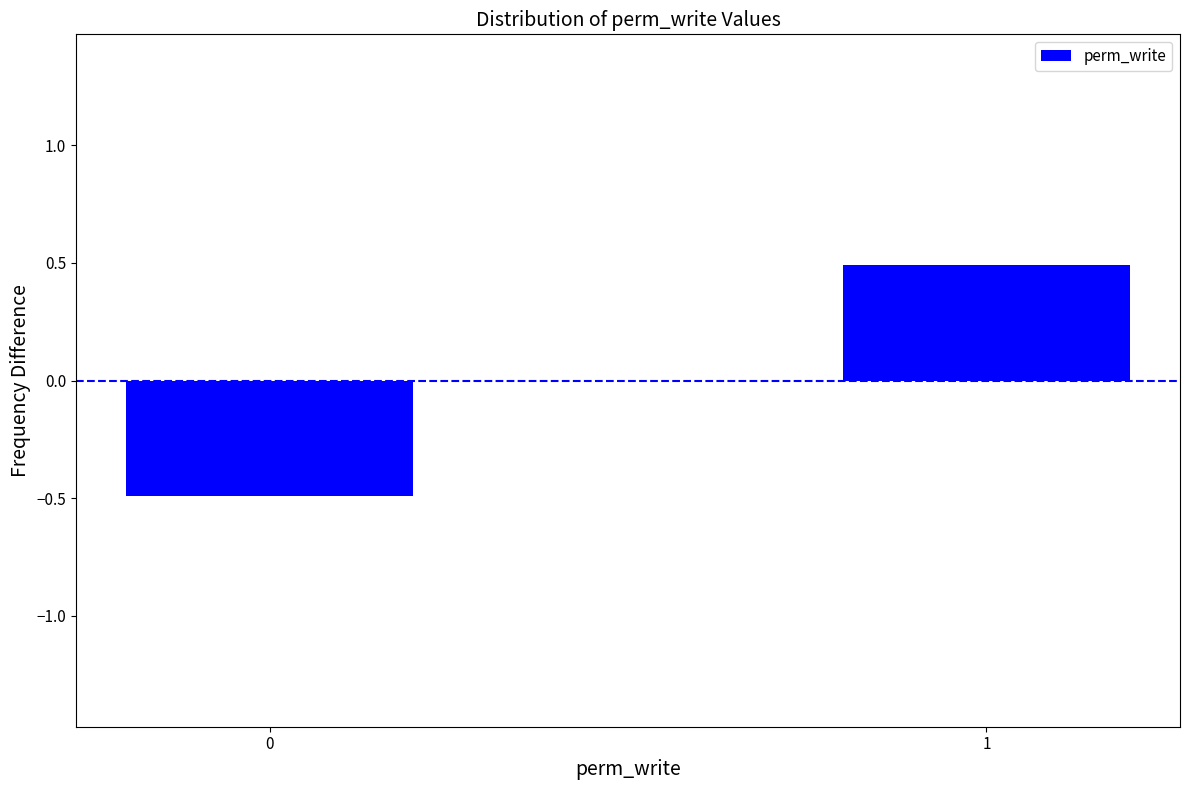

Reading right to left, extract all data points from this chart.

0.5	-0.5